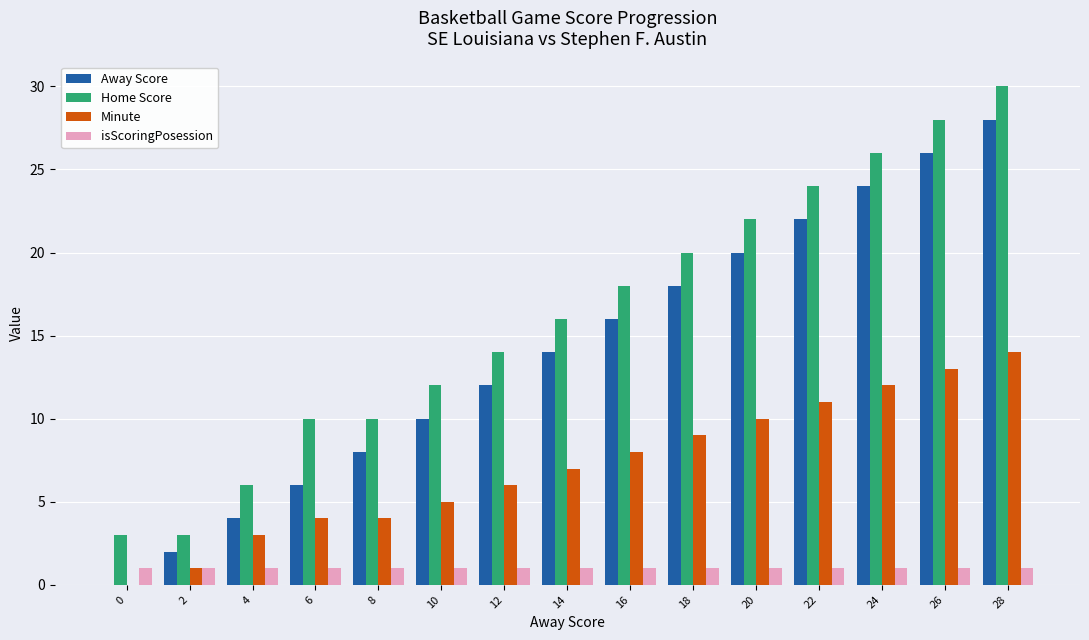

The Minute series shows 12 at 18. True or false?

False